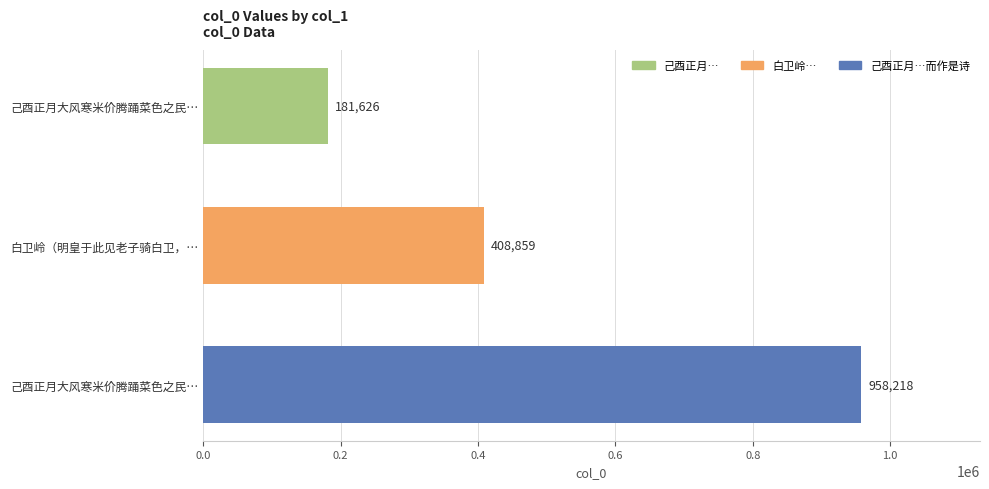

Are the bars grouped side by side (vs. stacked)?

No